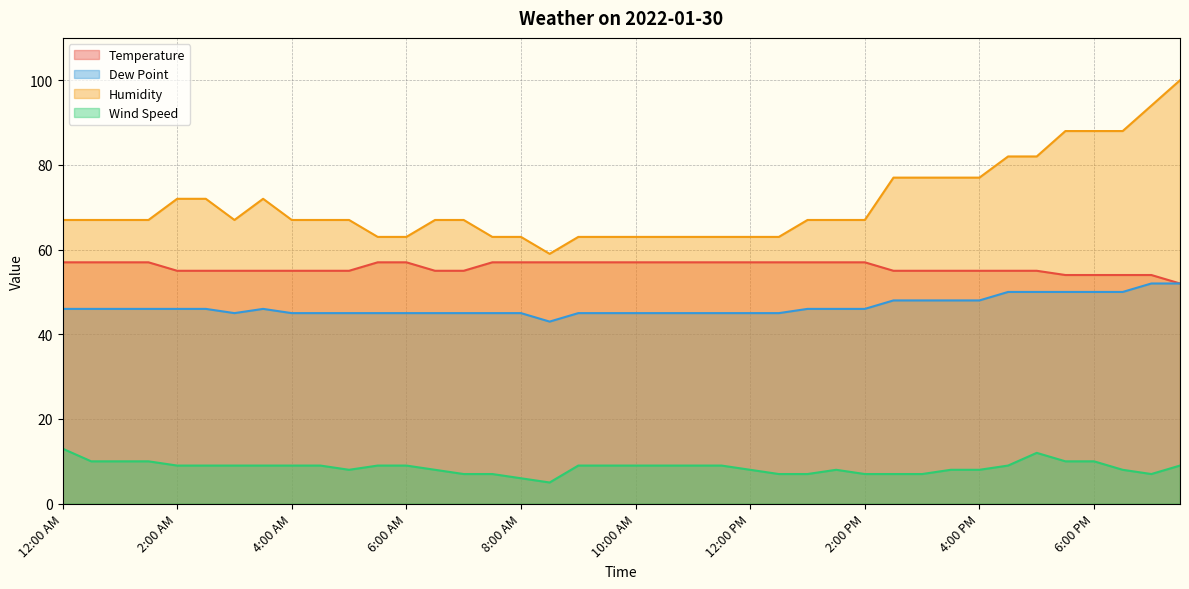

At which label does Wind Speed reach its peak?

12:00 AM